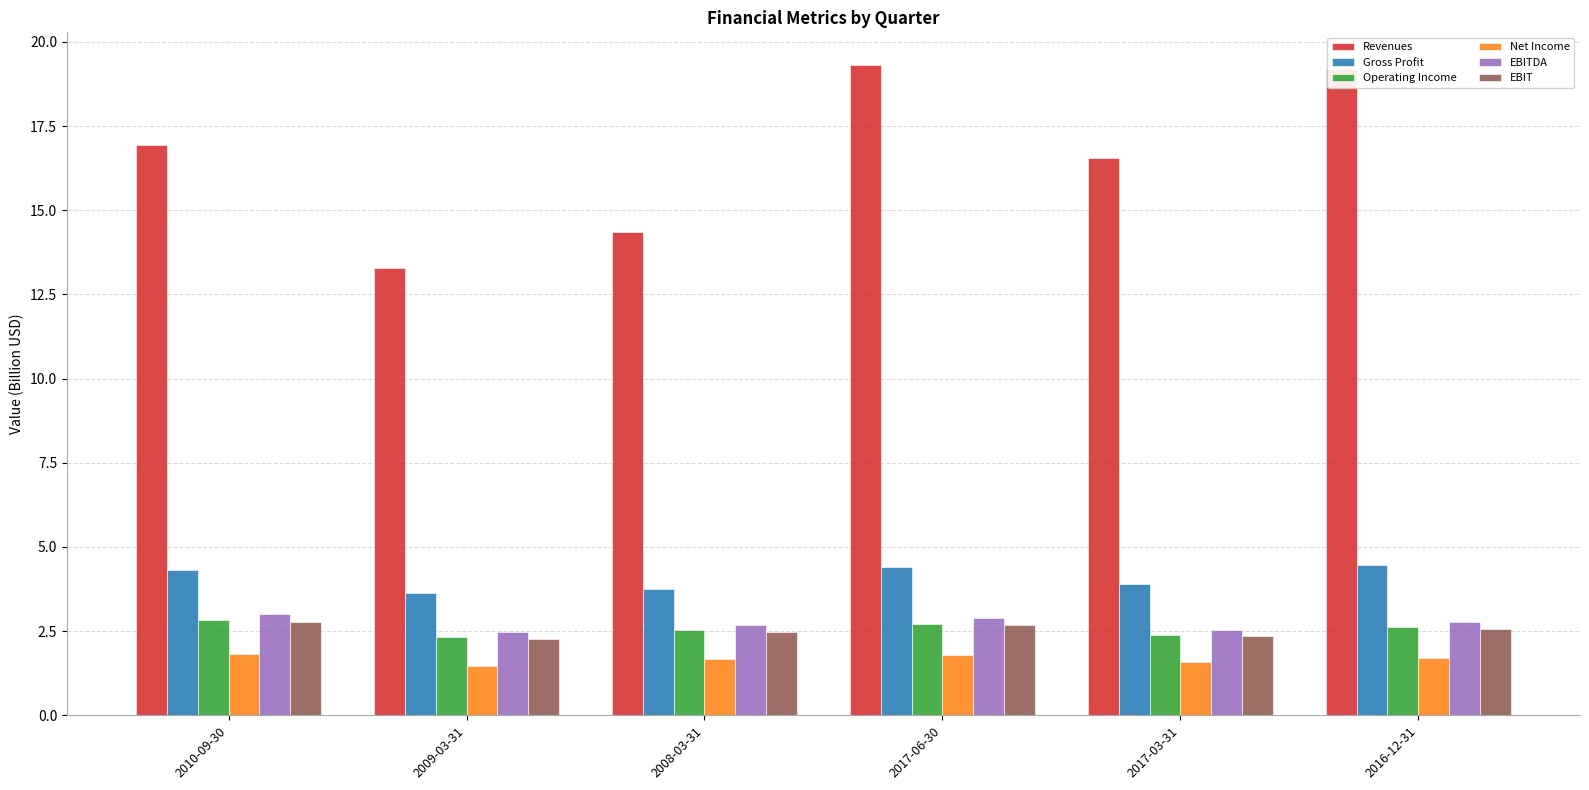

Which series has the largest total across all categories?

Revenues